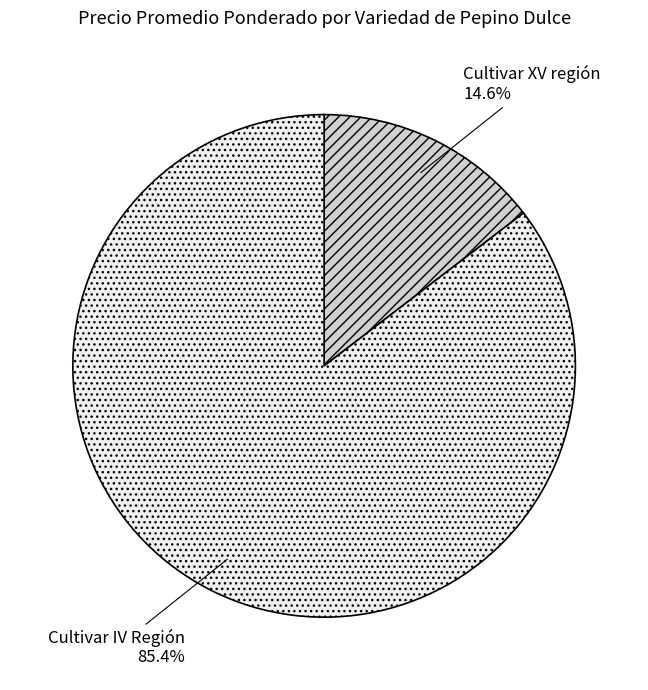

Which has a higher value, Cultivar XV región or Cultivar IV Región?

Cultivar IV Región